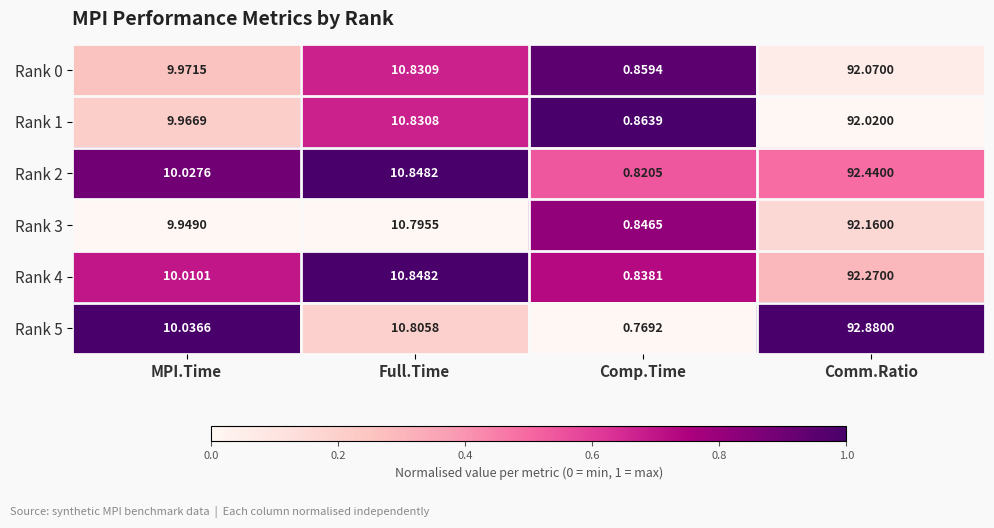

Which series has the largest range (max minus min)?

Rank 5